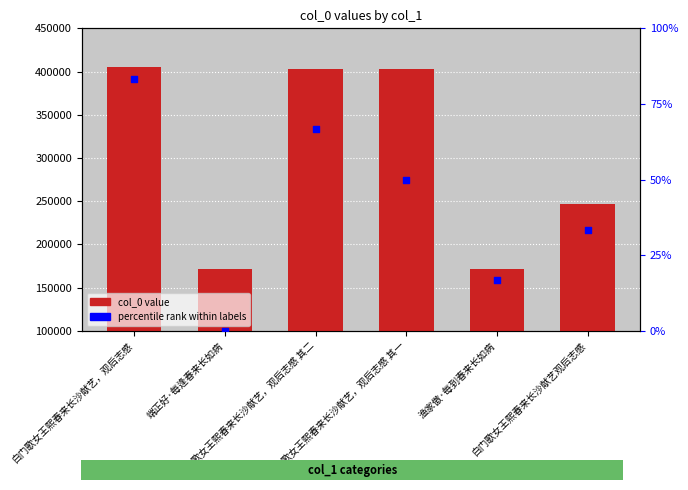

At which category is the sum across all series the highest?

白门歌女王熙春来长沙献艺，观后志感